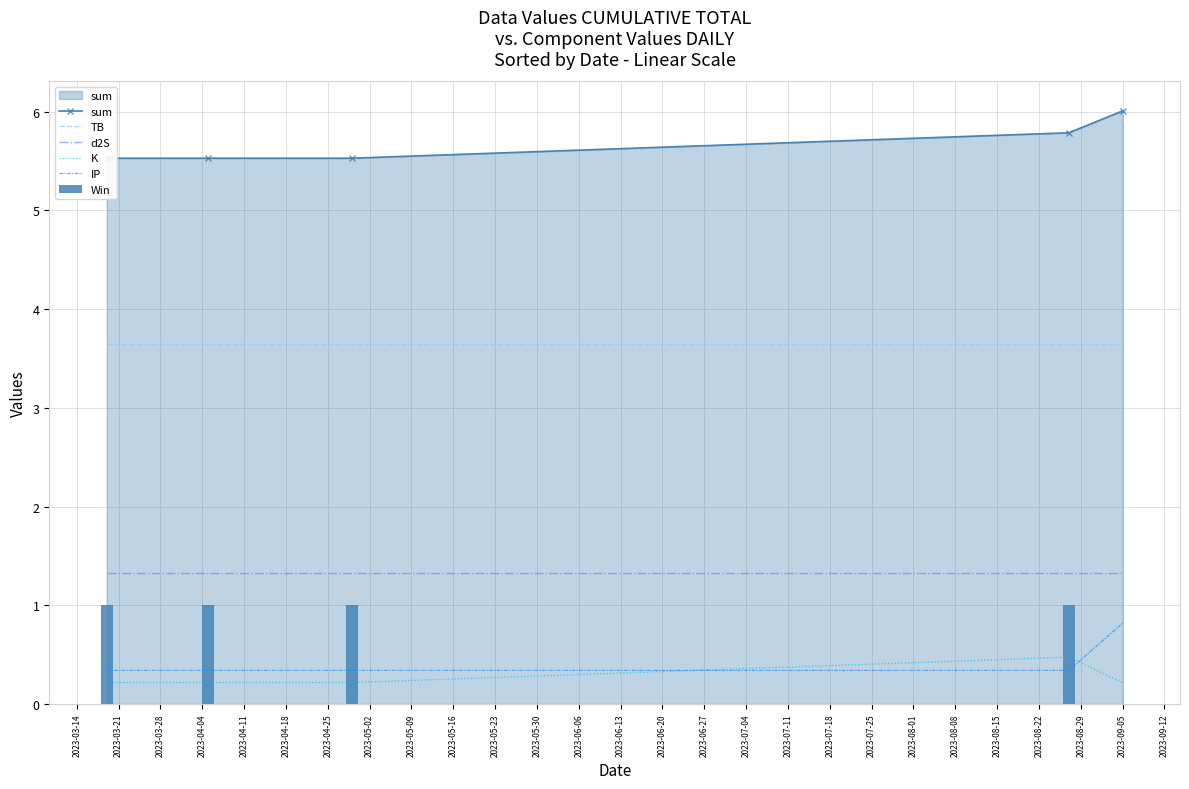

True or false: IP and d2S intersect in this chart.

False